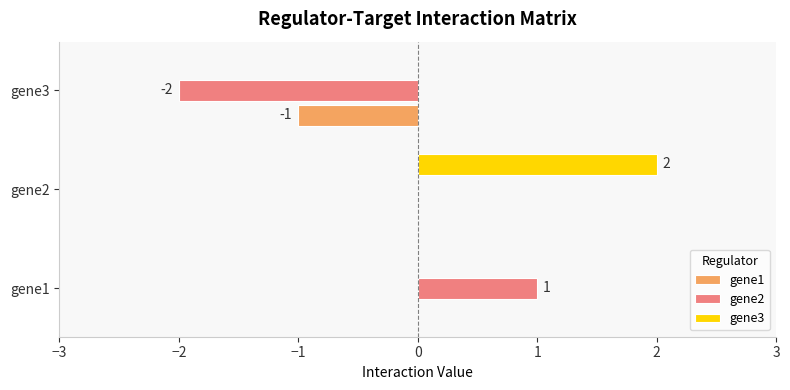

Is it true that gene1 equals -1 at gene3?

True